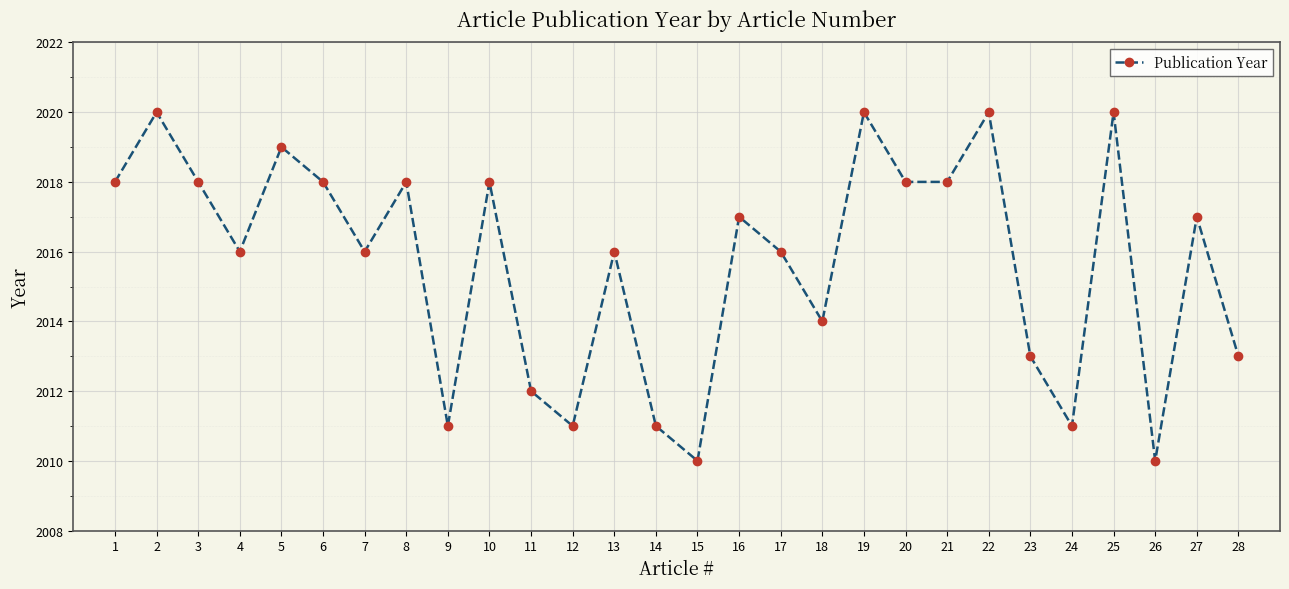

What is the value of the 13th point from the left?

2016